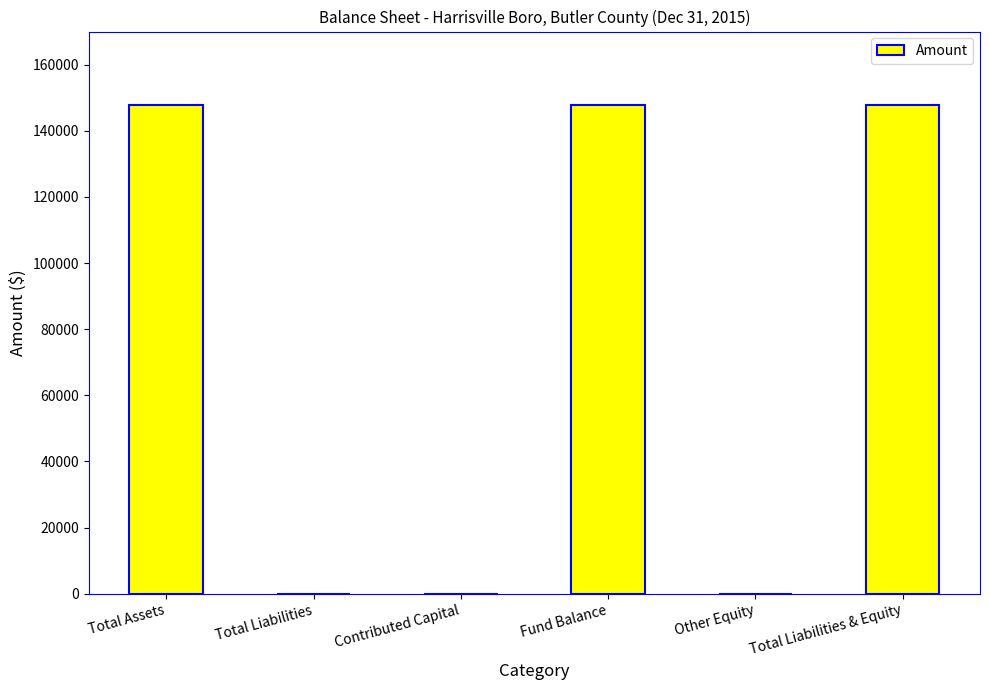

Approximately how many times larger is the value at Total Assets compared to Total Liabilities & Equity?

1.0